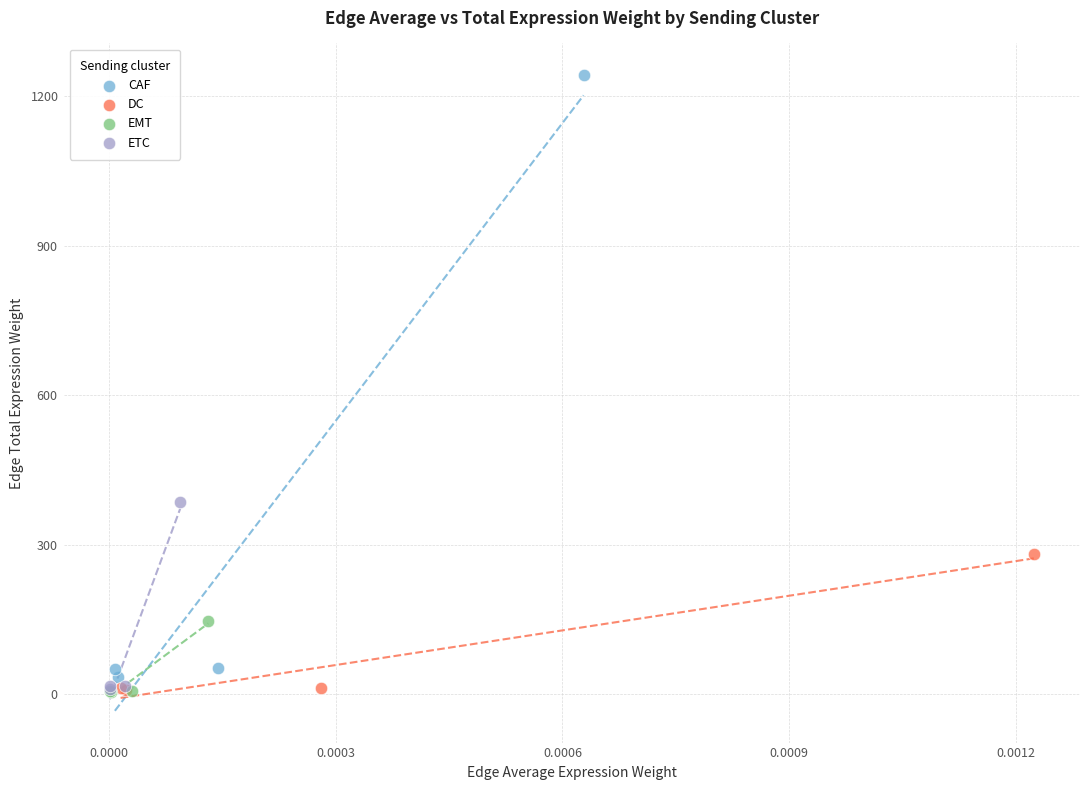

Which series reaches the maximum Y coordinate?

CAF